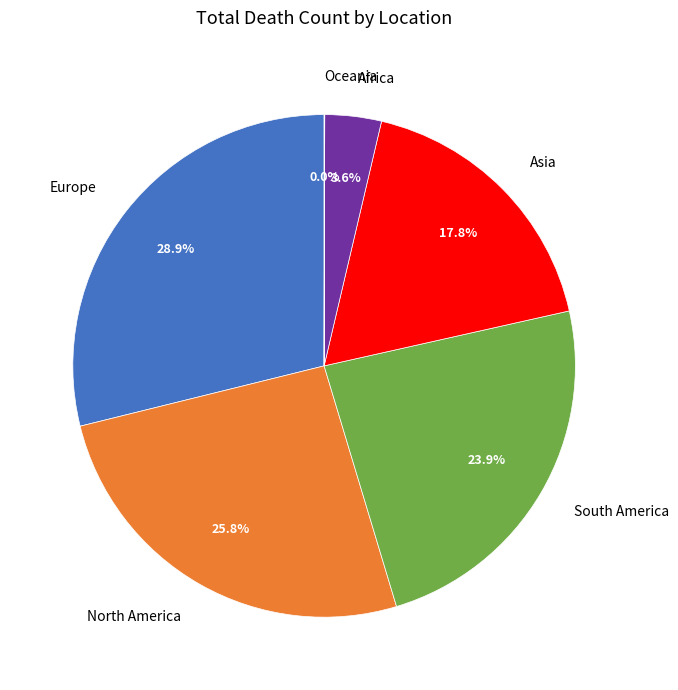

Which category has the biggest portion of the pie?

Europe